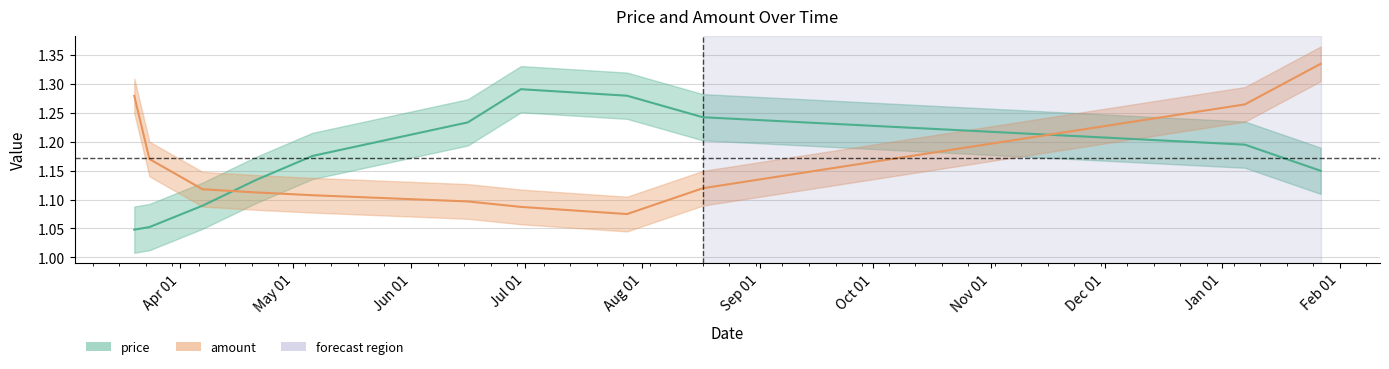

Read the value at 2021-07-28.

1.3